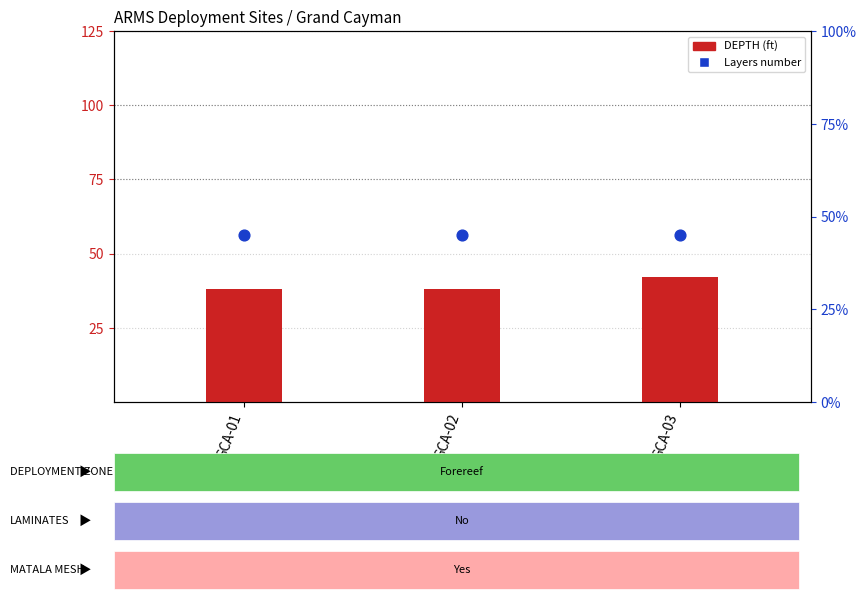

Which series has the largest total across all categories?

DEPTH (ft)